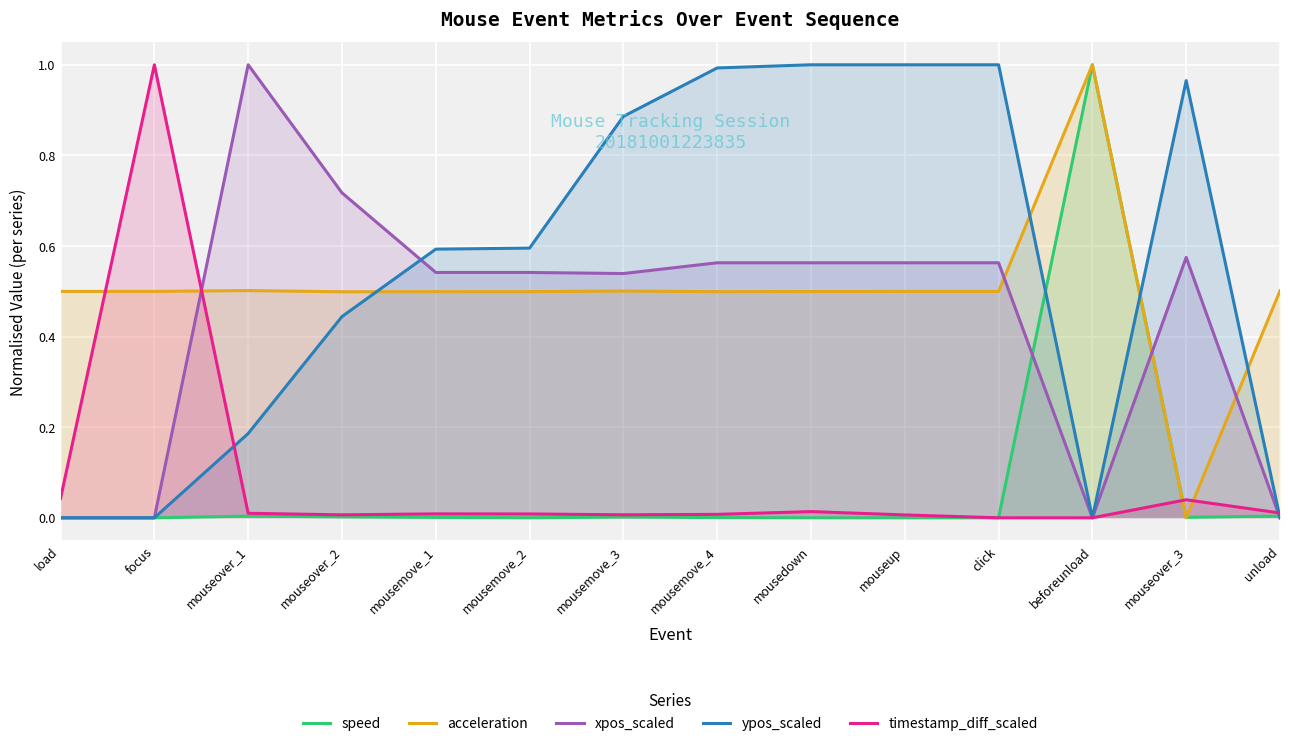

What is the difference between the highest and lowest values at mouseover_3?

1.0